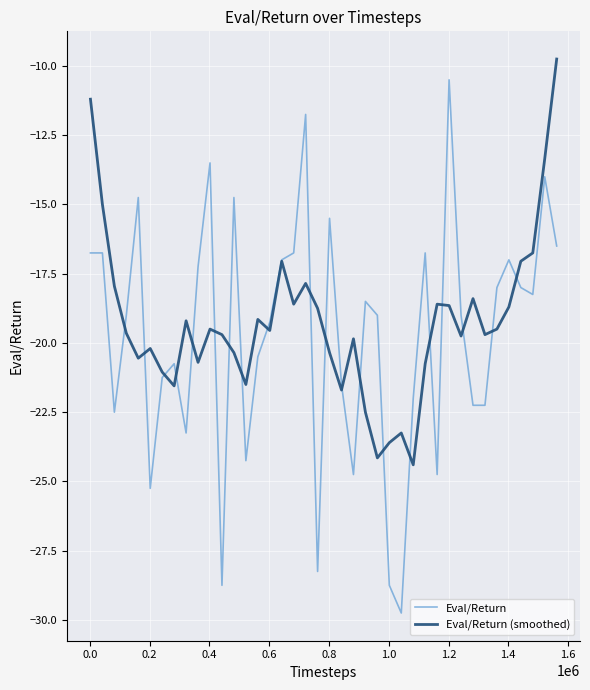

After their last crossing, which series has the higher values: Eval/Return (smoothed) or Eval/Return?

Eval/Return (smoothed)